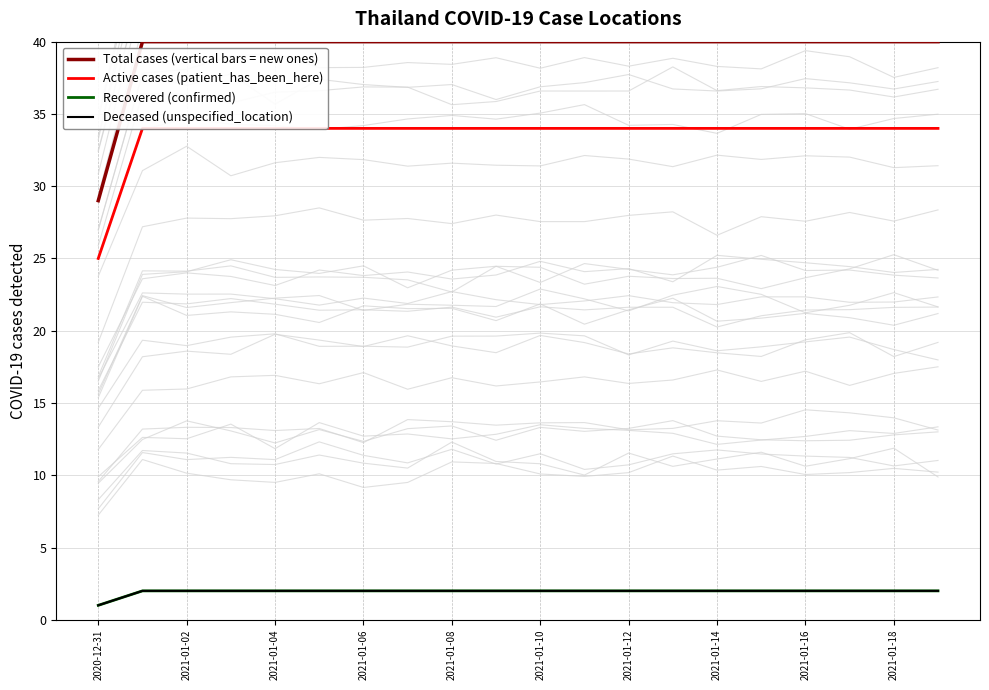

True or false: Deceased (unspecified_location) and Total cases (vertical bars = new ones) cross at least once.

False